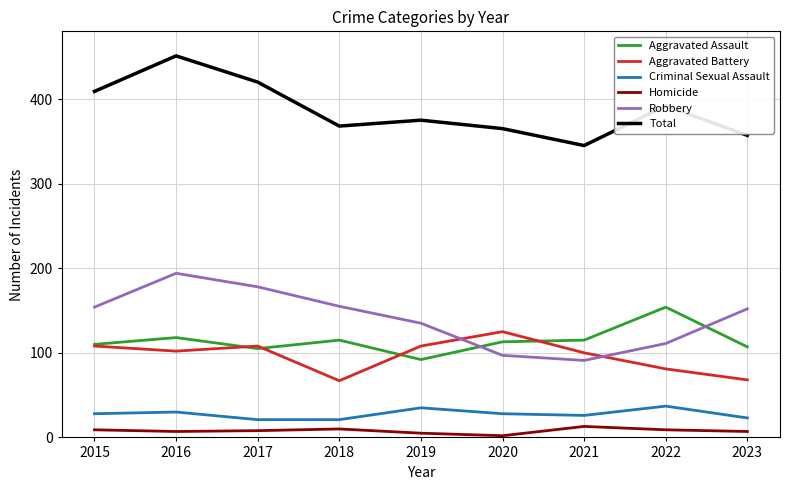

Count the number of data series in this chart.

6